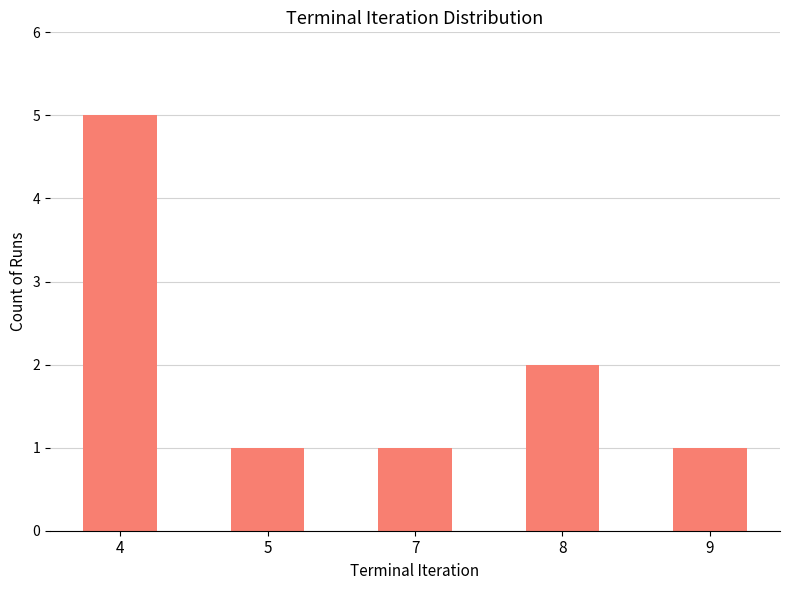

Is it true that the value at 4 is 5?

True